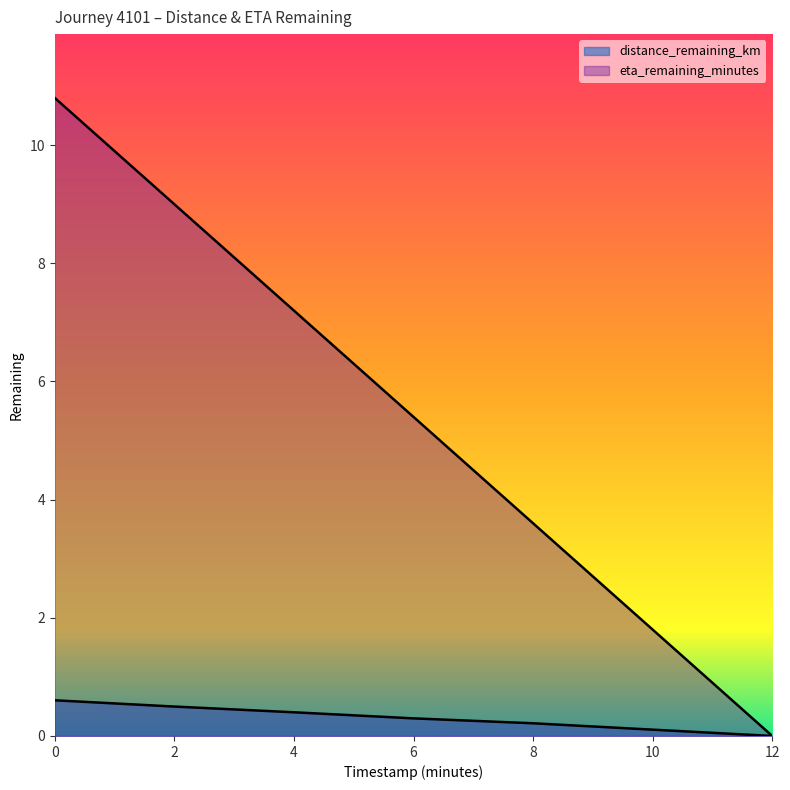

Reading right to left, list all the values displayed in this chart.

distance_remaining_km: 0.0	0.1	0.2	0.3	0.4	0.5	0.6
eta_remaining_minutes: 0.0	1.8	3.6	5.4	7.2	9.0	10.8